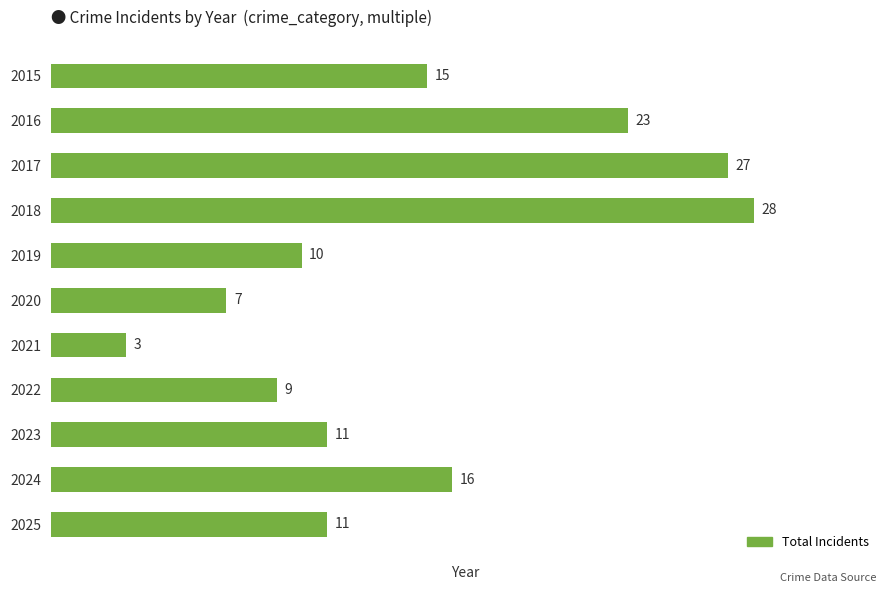

Reading top to bottom, extract all data points from this chart.

15	23	27	28	10	7	3	9	11	16	11